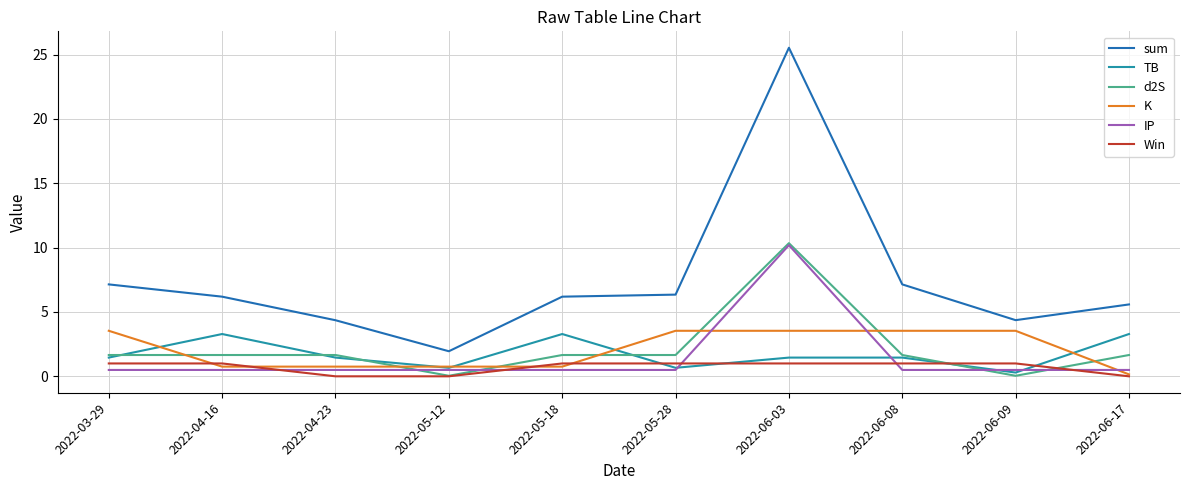

At which label does K first exceed 3?

2022-03-29